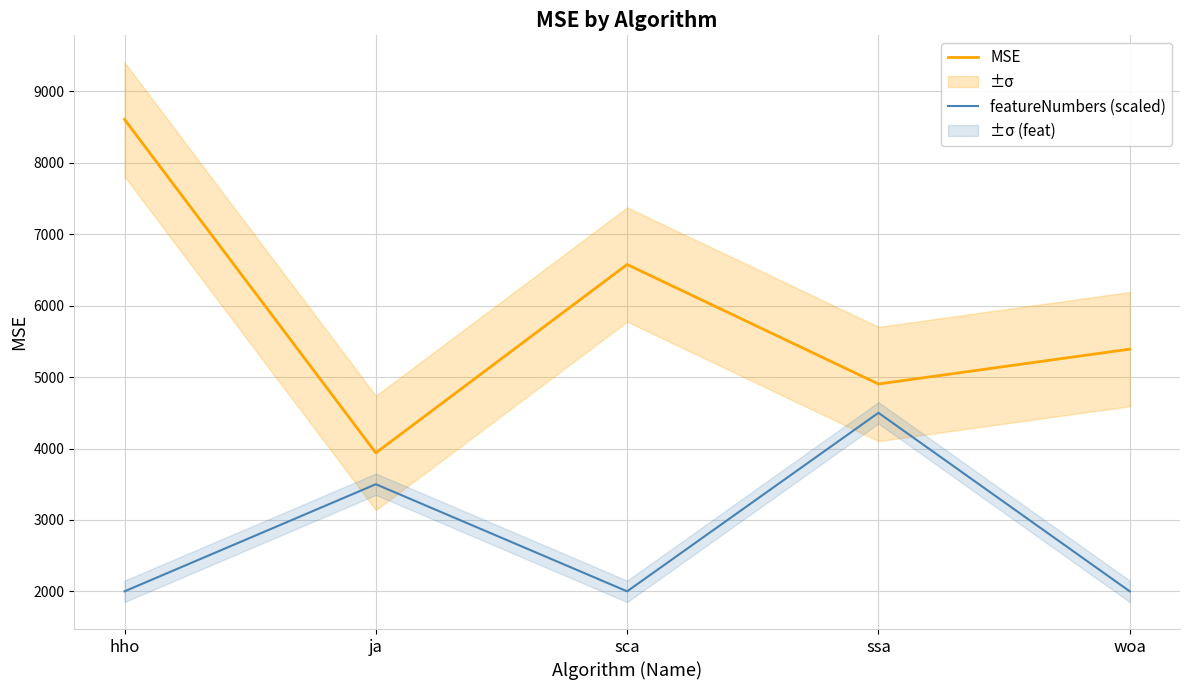

At which category is the sum across all series the highest?

hho